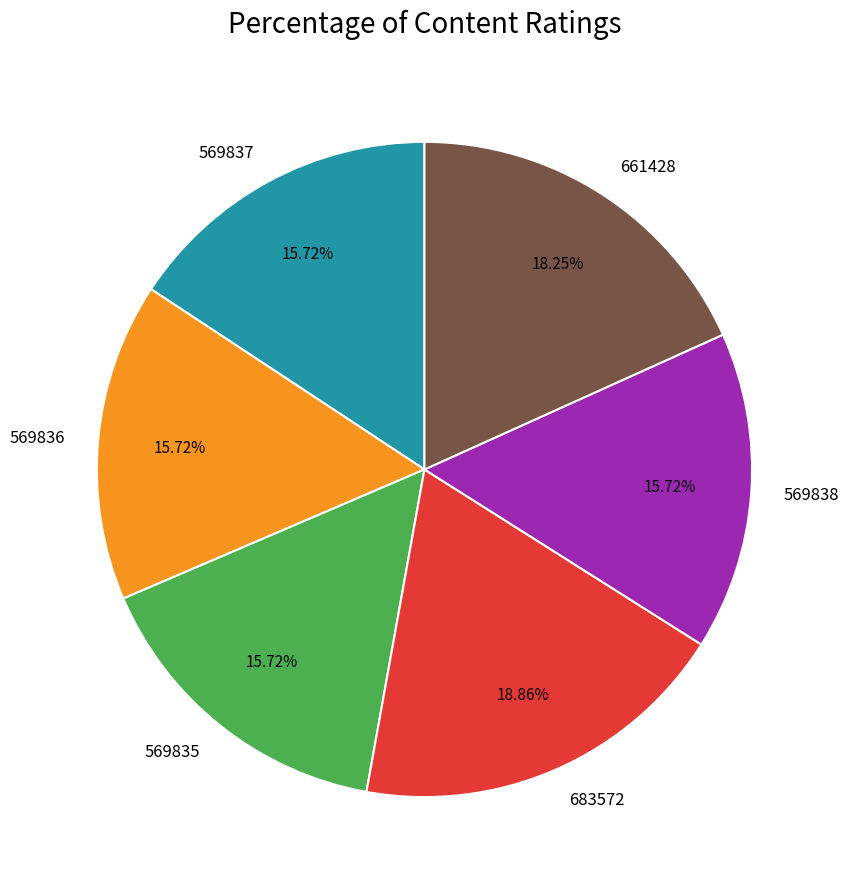

To the nearest percent, what percentage of the pie is 569835?

16%